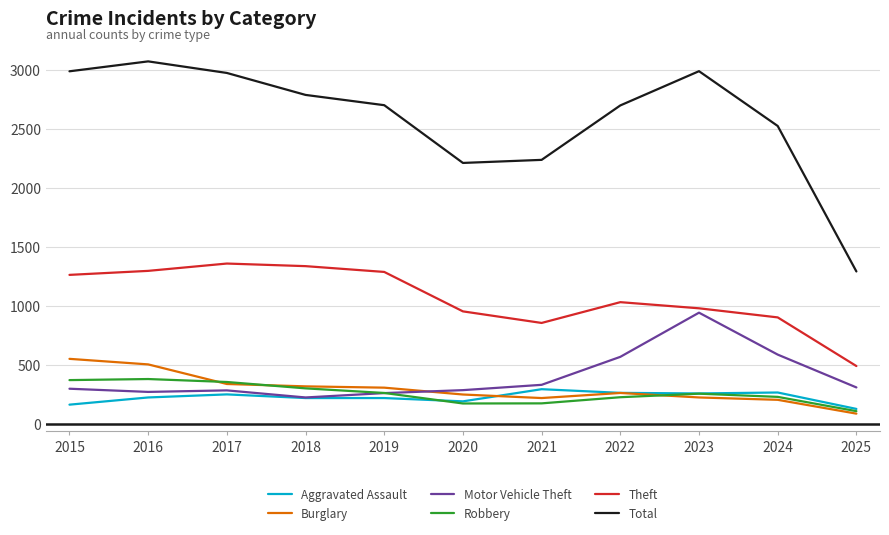

At which label does Burglary reach its minimum?

2025